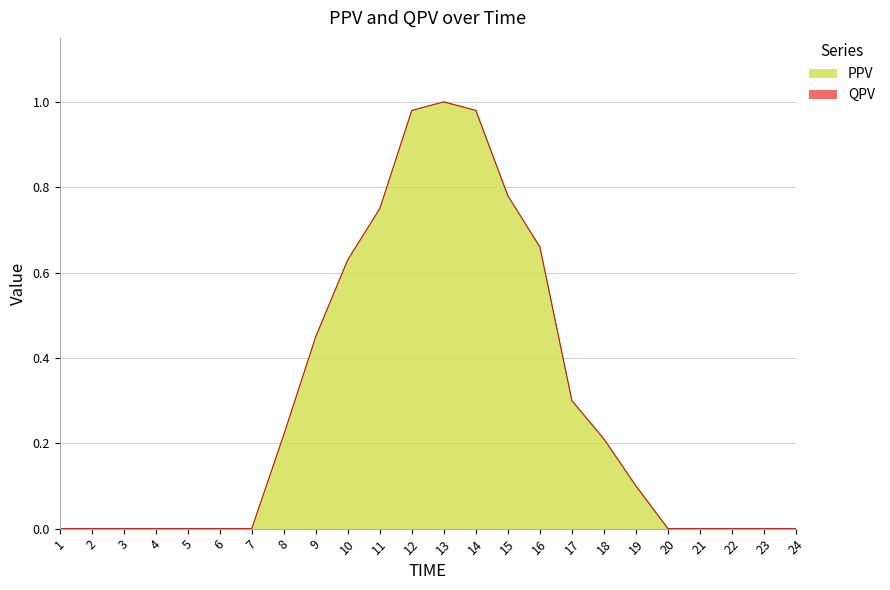

List the labels in order of value, smallest first.

1, 2, 3, 4, 5, 6, 7, 20, 21, 22, 23, 24, 19, 18, 8, 17, 9, 10, 16, 11, 15, 12, 14, 13